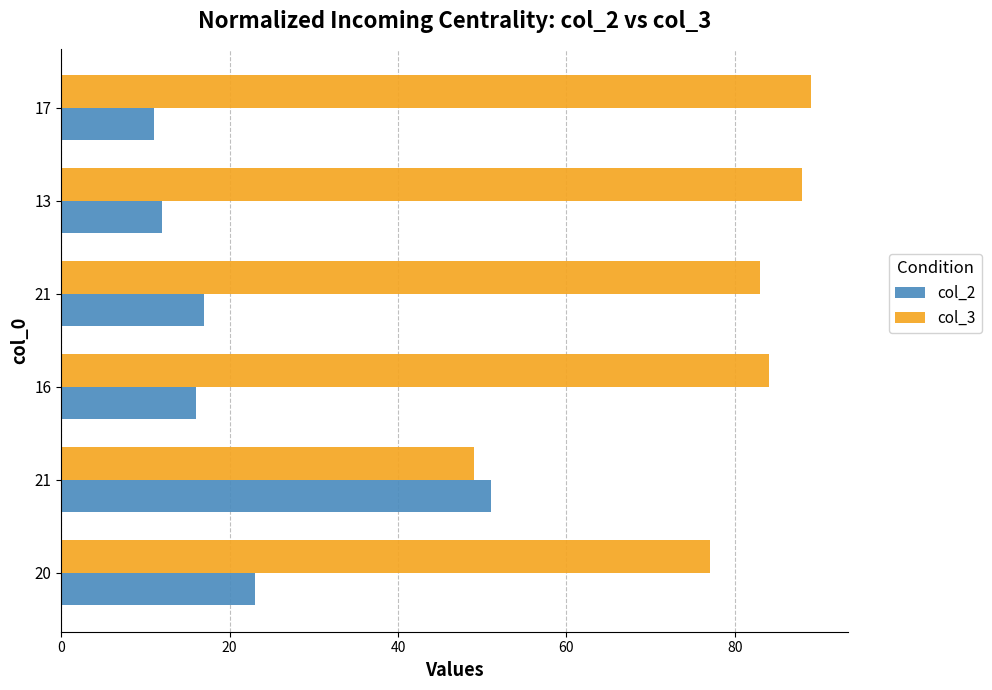

How many values in the col_3 series are below 84?

3